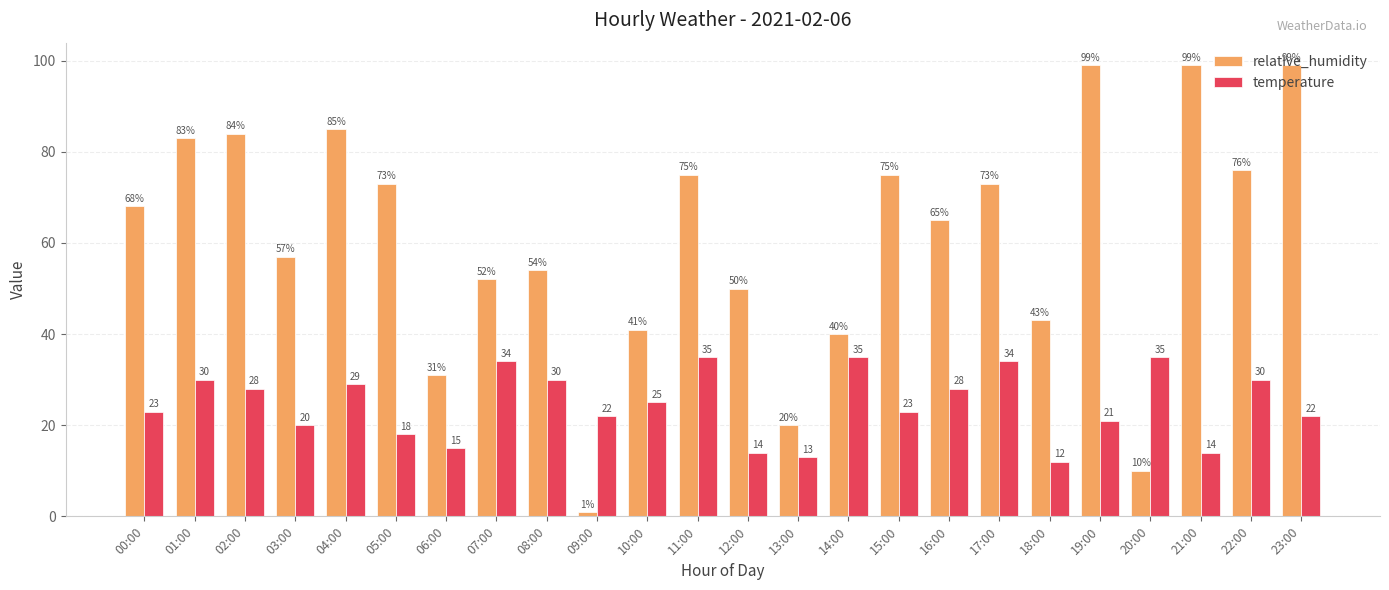

List the series in order of their overall mean, lowest first.

temperature, relative_humidity